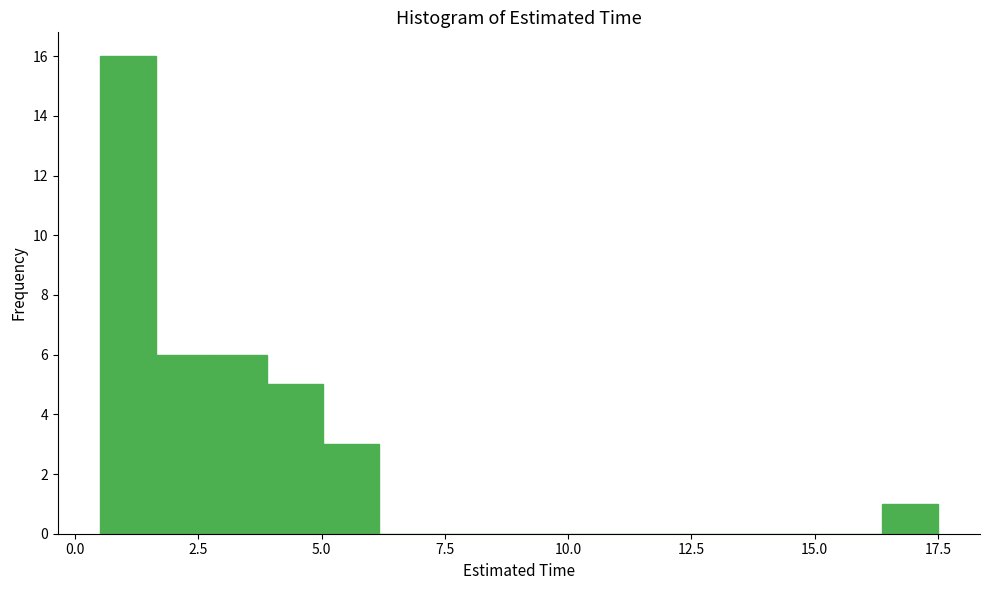

Read against the x-axis, roughly where is the centre of the tallest bar?

1.0